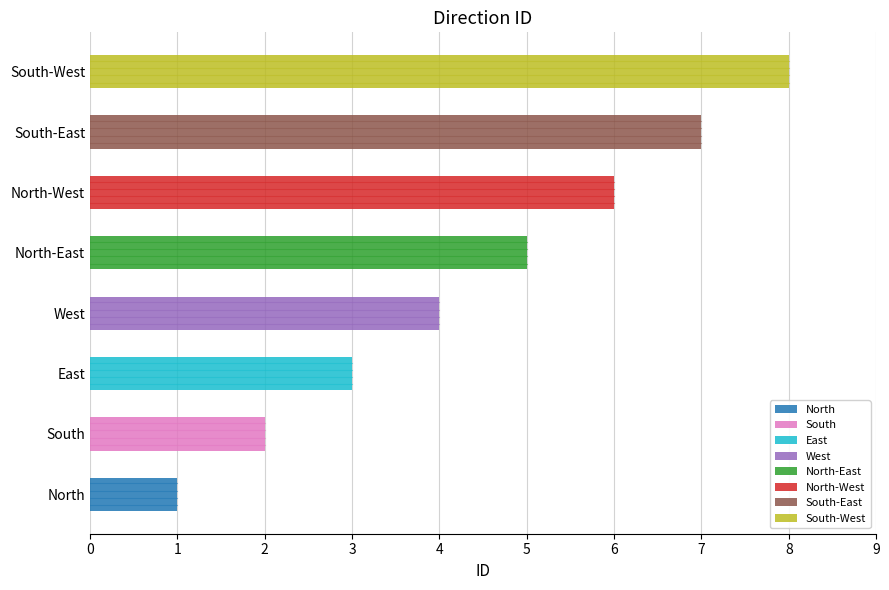

The value at North-West is 11. True or false?

False